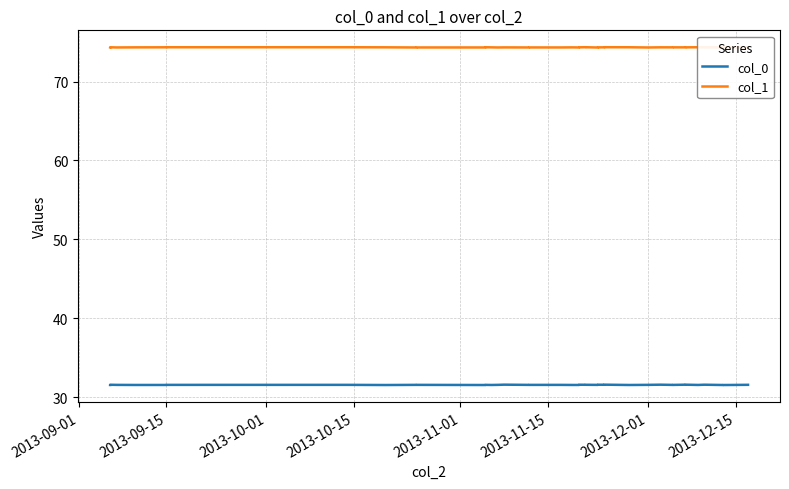

Count the col_1 values in the range 74 to 75.

40